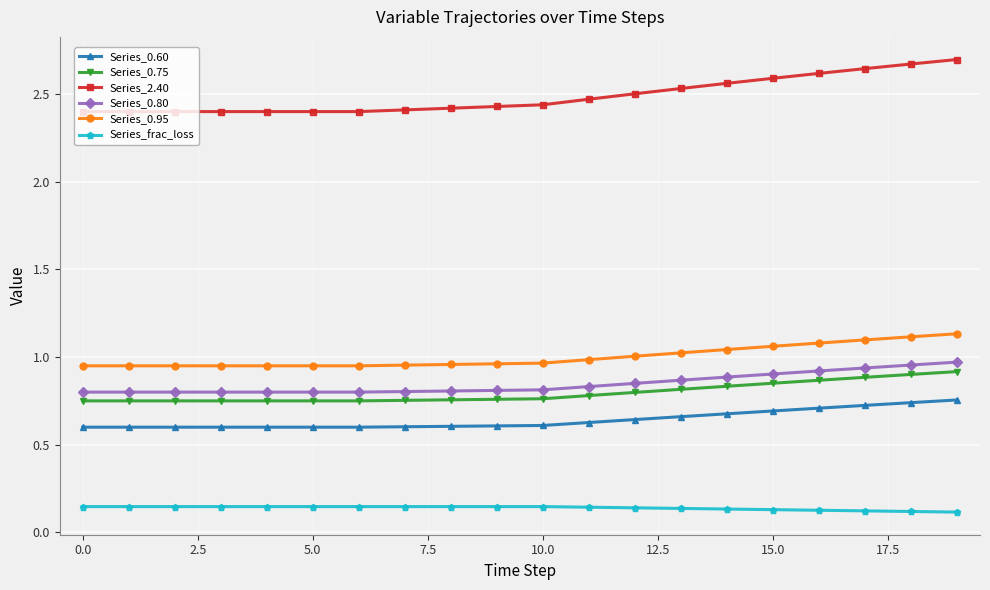

Which series has the largest total across all categories?

Series_2.40